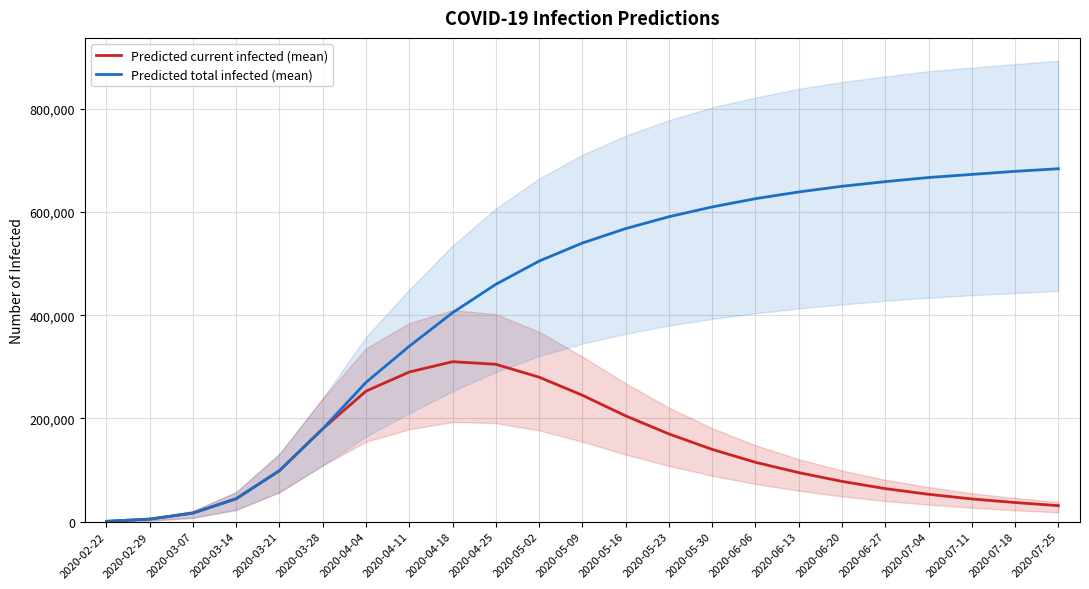

True or false: Predicted current infected (mean) has a value of 205000 at 2020-05-16.

True